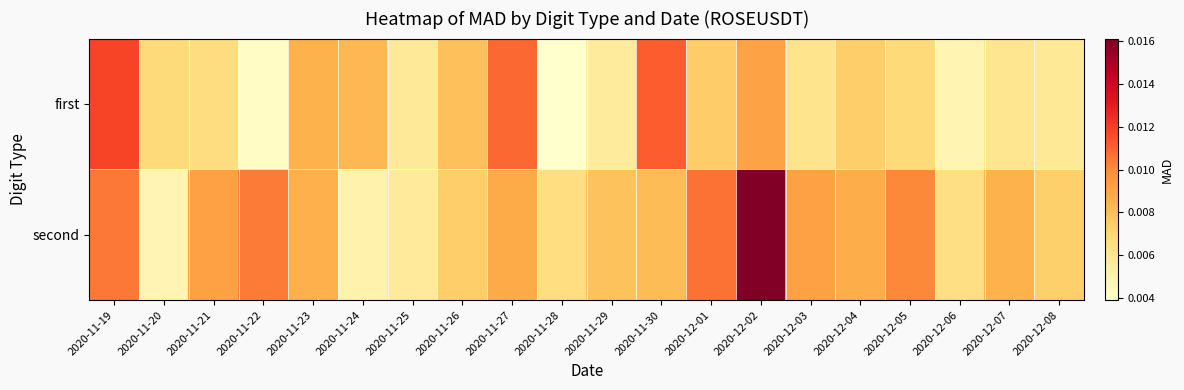

Which series has the largest total across all categories?

second